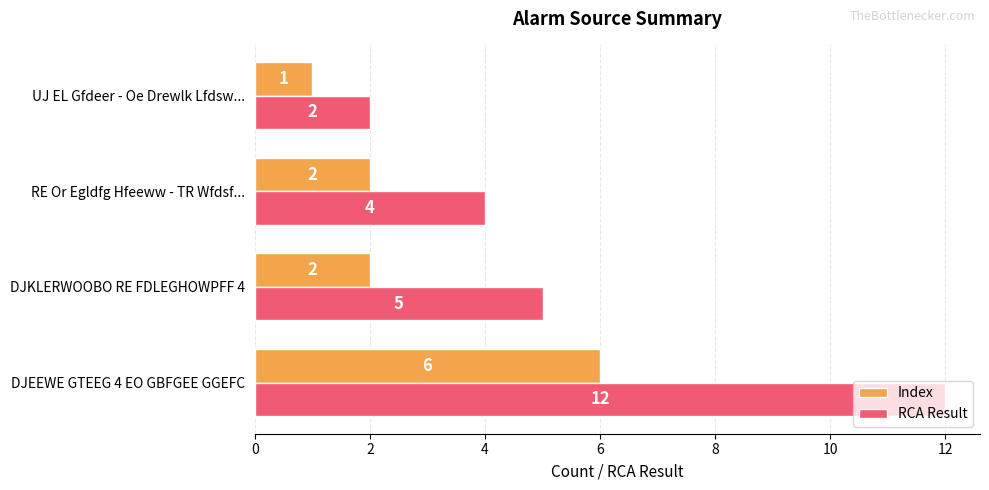

How many RCA Result values are between 4 and 12?

3